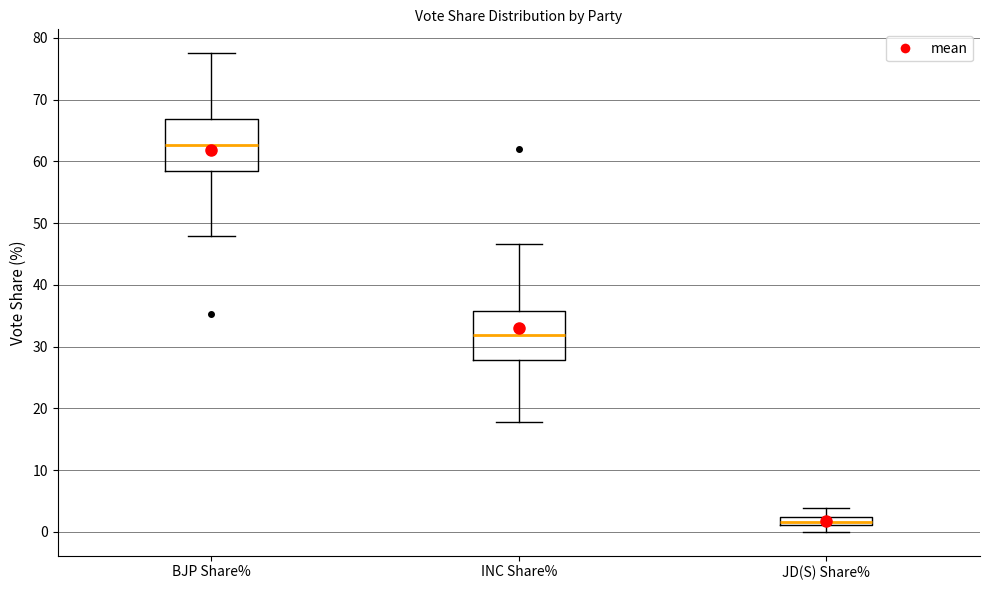

Where does the upper whisker of the box for INC Share% end on the y-axis? The values are not printed on the chart, so give them approximately, as read against the axis.

47